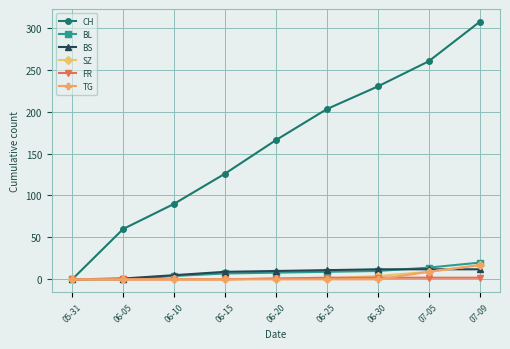

Which series has the largest total across all categories?

CH